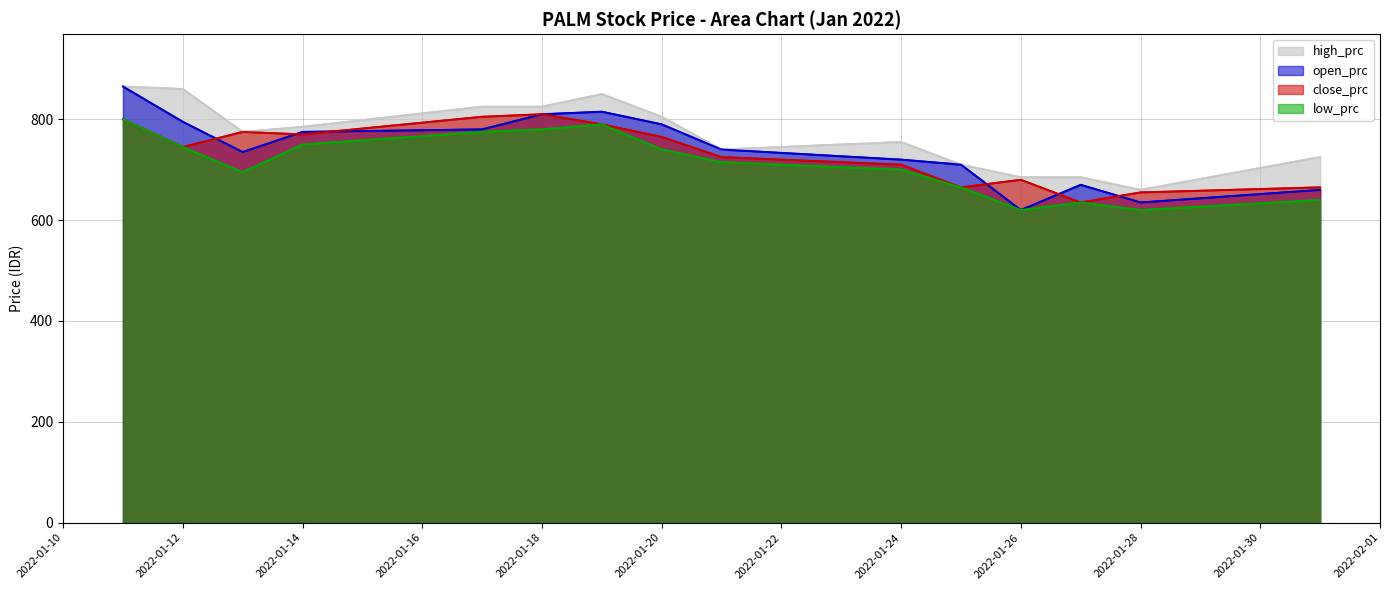

The open_prc series shows 635 at 2022-01-28. True or false?

True